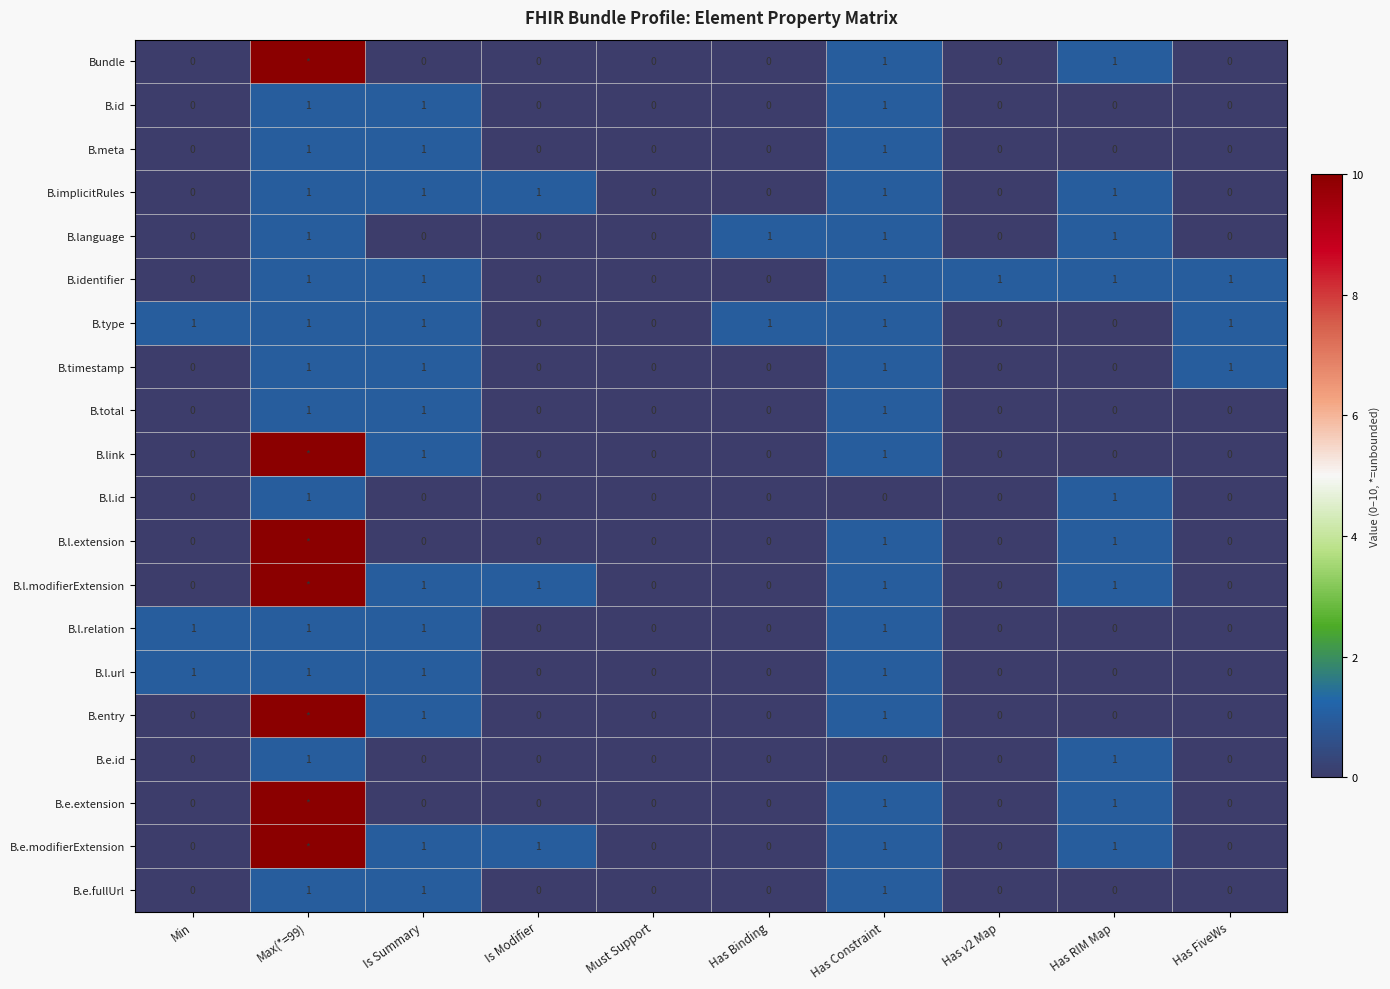

Count the B.e.fullUrl values in the range 0 to 1.

10